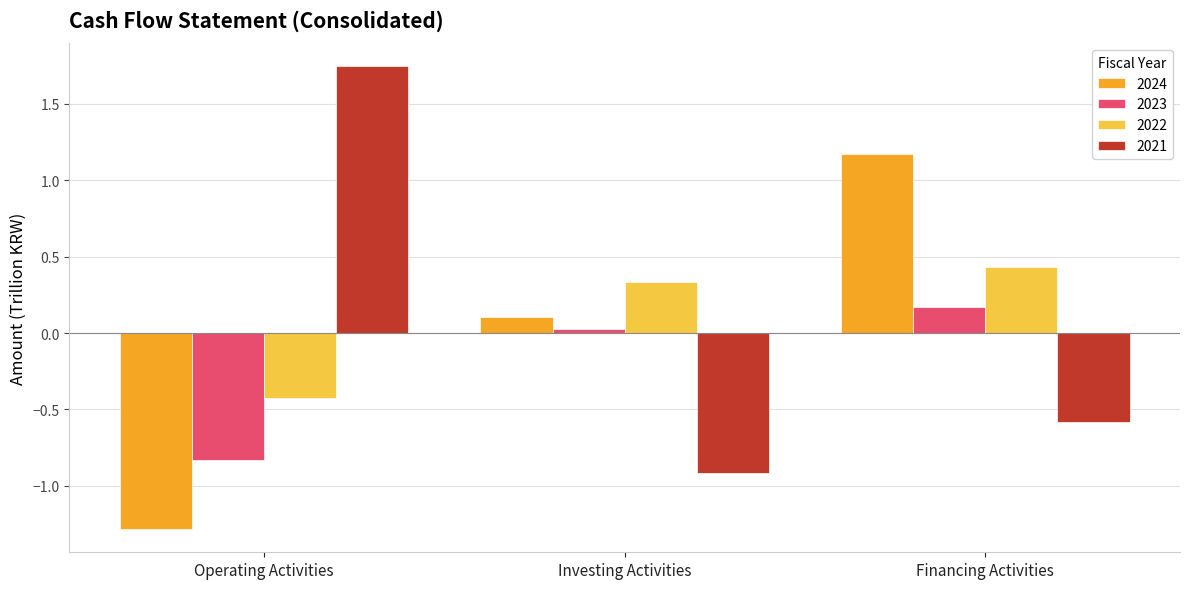

List the series in order of their peak value, lowest first.

2023, 2022, 2024, 2021